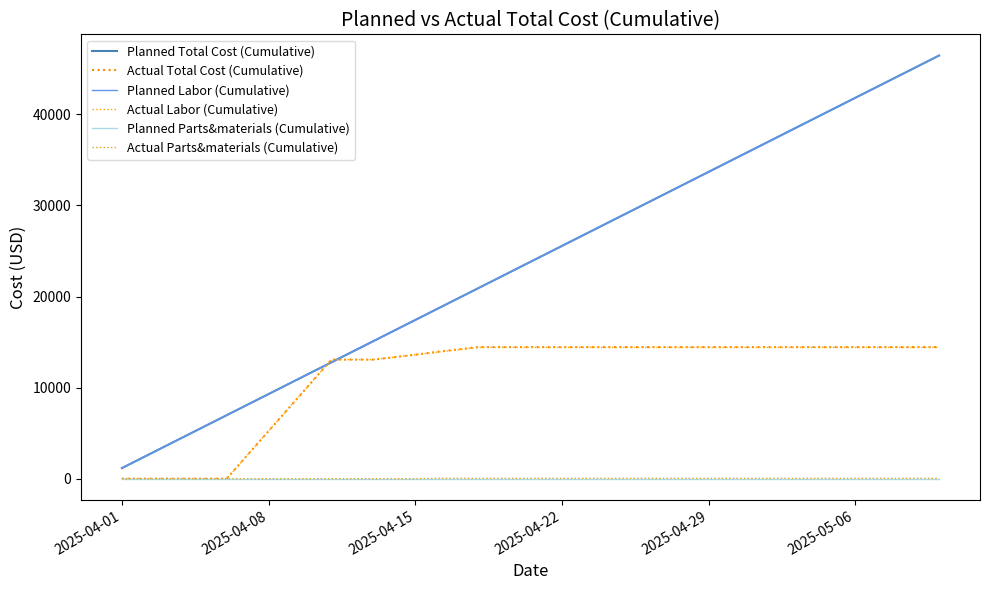

How many lines are shown in the chart?

6